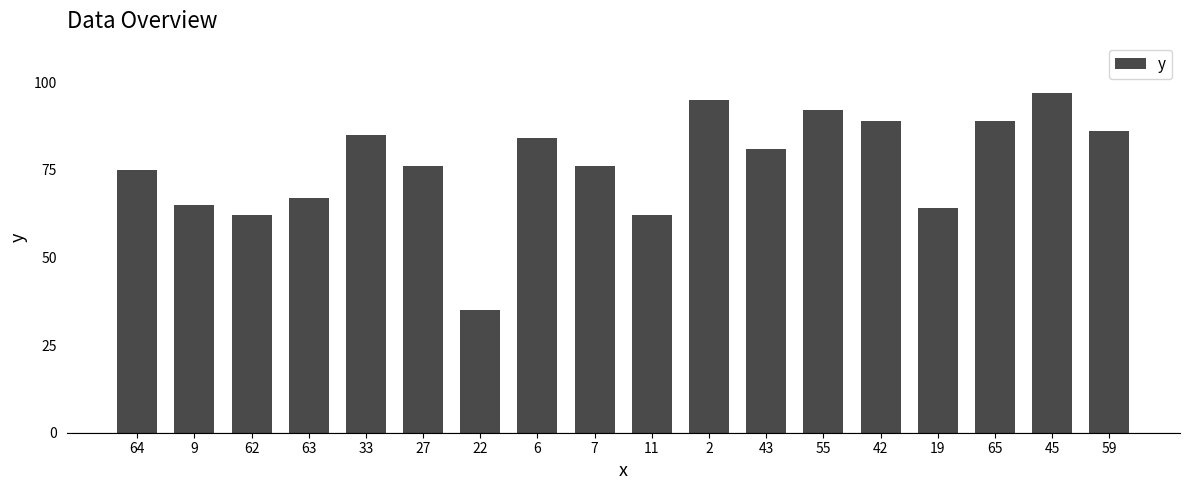

The chart shows a value of 62 at 62. True or false?

True